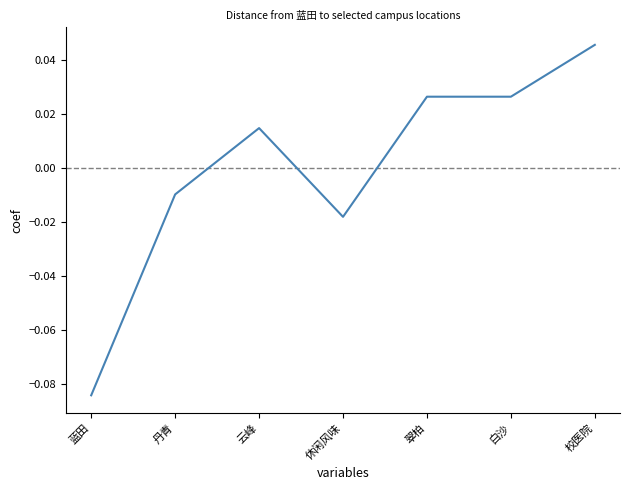

Where does the data first go above 0?

云峰